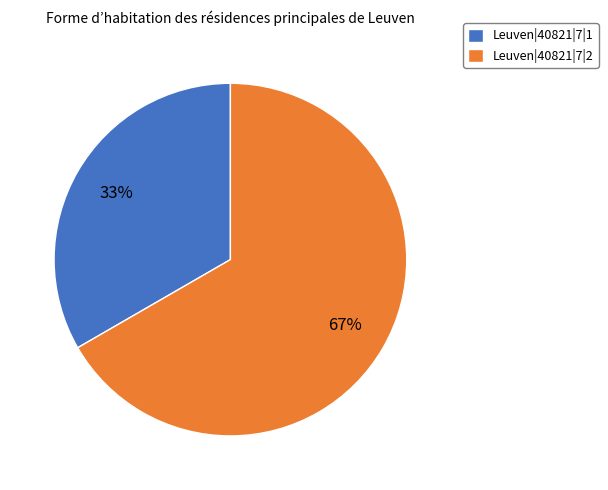

True or false: Leuven|40821|7|2 accounts for 67% of the total.

True